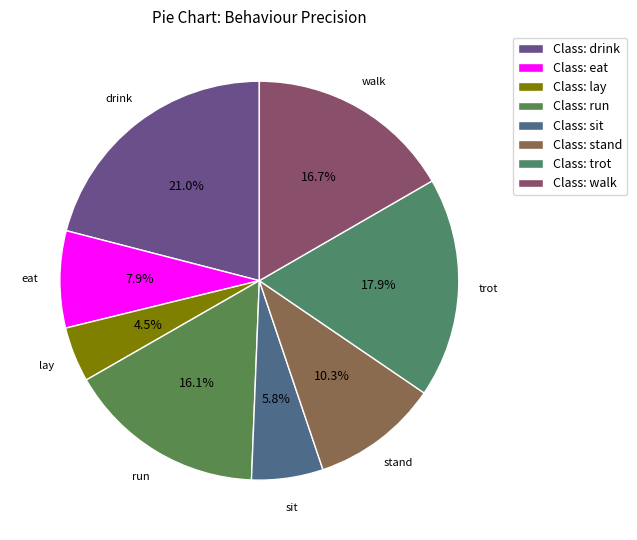

The Class: trot slice represents 12% of the pie. True or false?

False